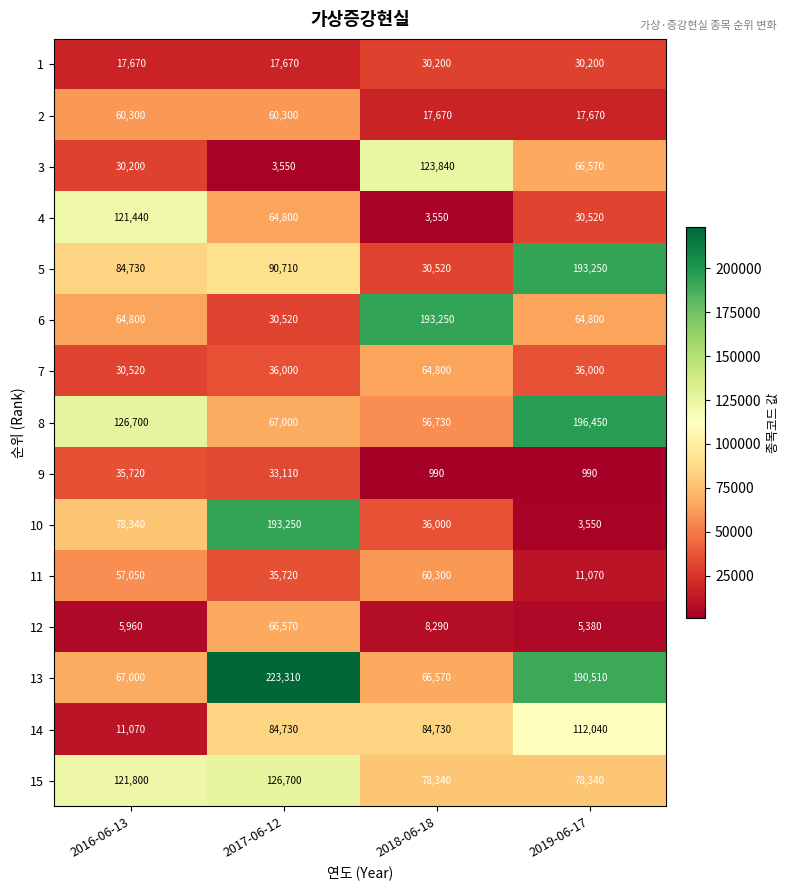

Rank the series at 2017-06-12 from highest to lowest value.

13, 10, 15, 5, 14, 8, 12, 4, 2, 7, 11, 9, 6, 1, 3